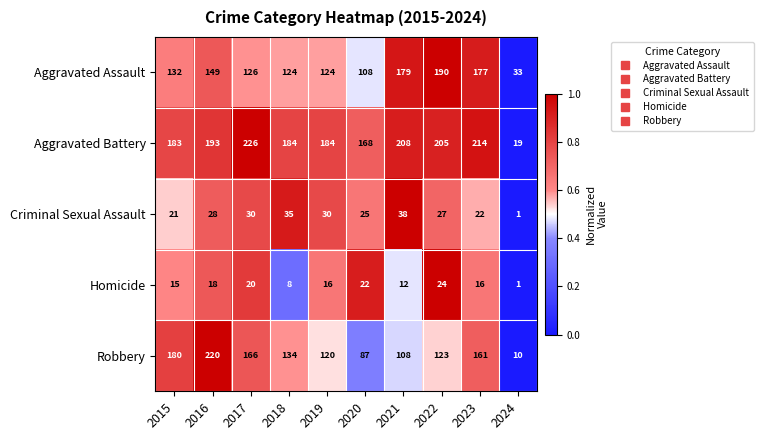

What is the spread (max minus min) of values at 2016?

202